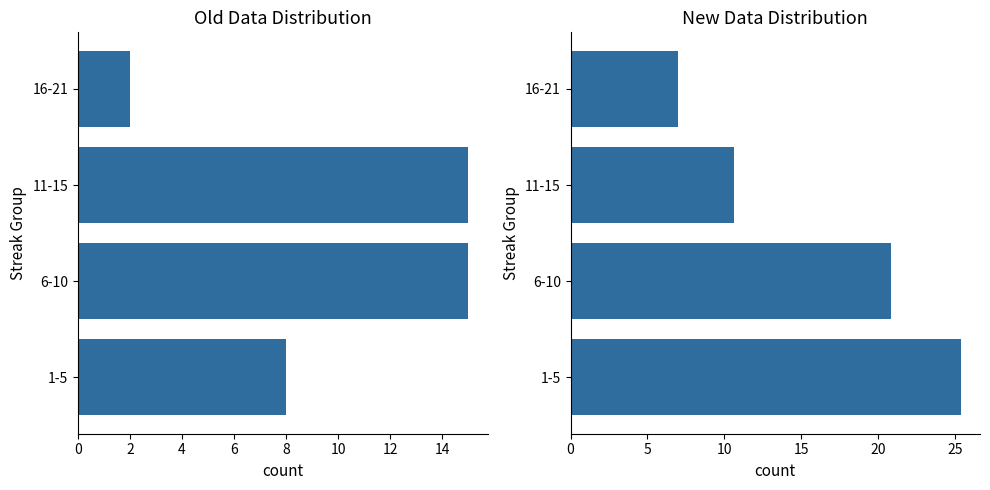

What is the difference between the maximum and second lowest values in the avg peak_pos series?

14.7